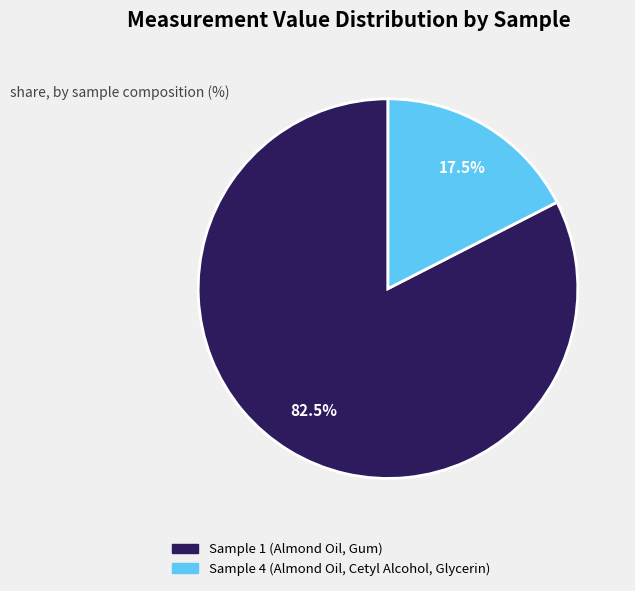

Which has a higher value, Sample 1 (Almond Oil, Gum) or Sample 4 (Almond Oil, Cetyl Alcohol, Glycerin)?

Sample 1 (Almond Oil, Gum)